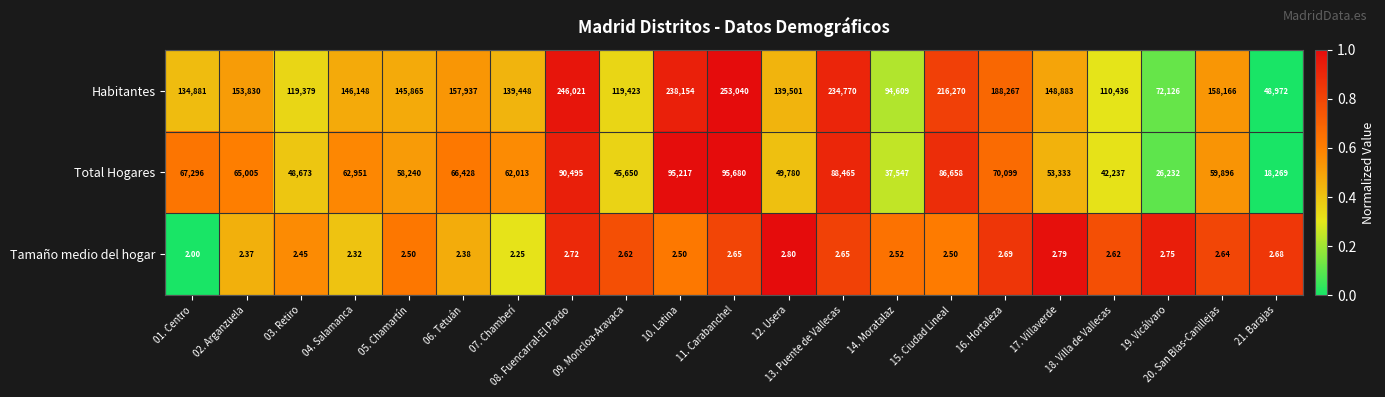

Which series has the largest range (max minus min)?

Habitantes